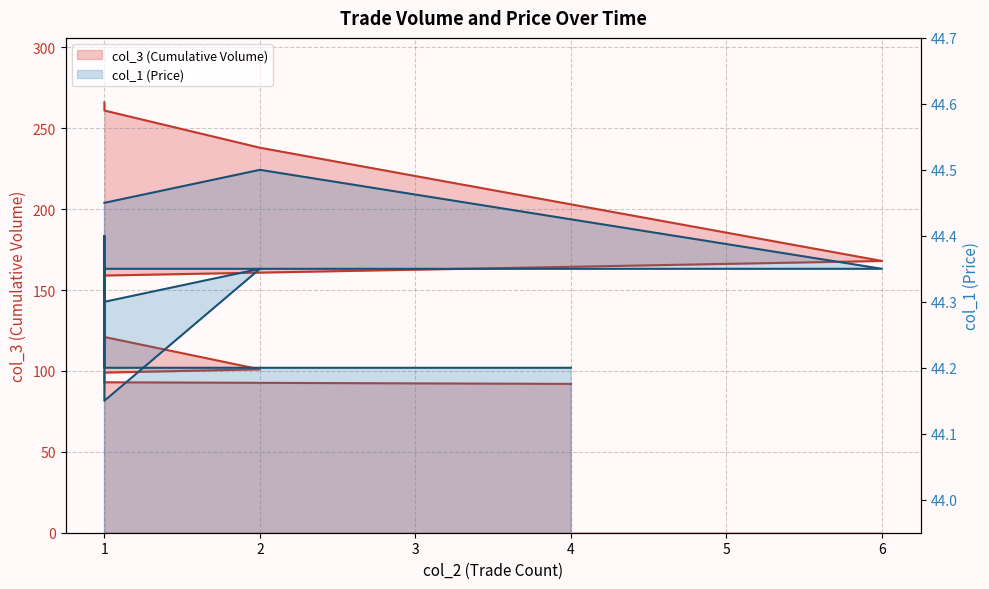

What is the approximate value of col_1 at 1?

44.4